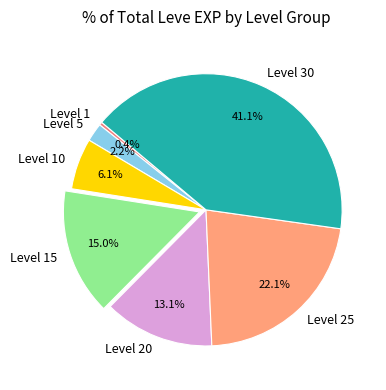

Combined, what portion of the pie is Level 10 and Level 25?

28.2%